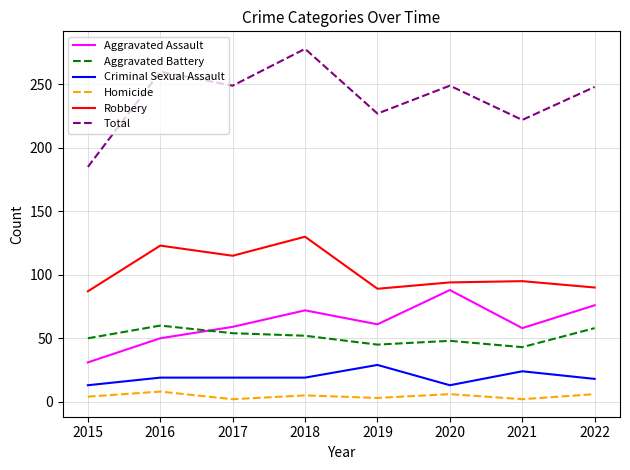

At which label does Total reach its peak?

2018